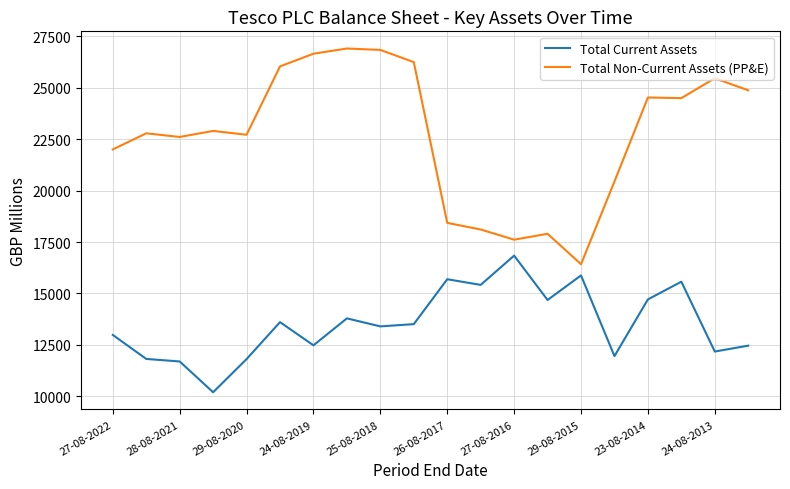

Which series has the largest total across all categories?

Total Non-Current Assets (PP&E)